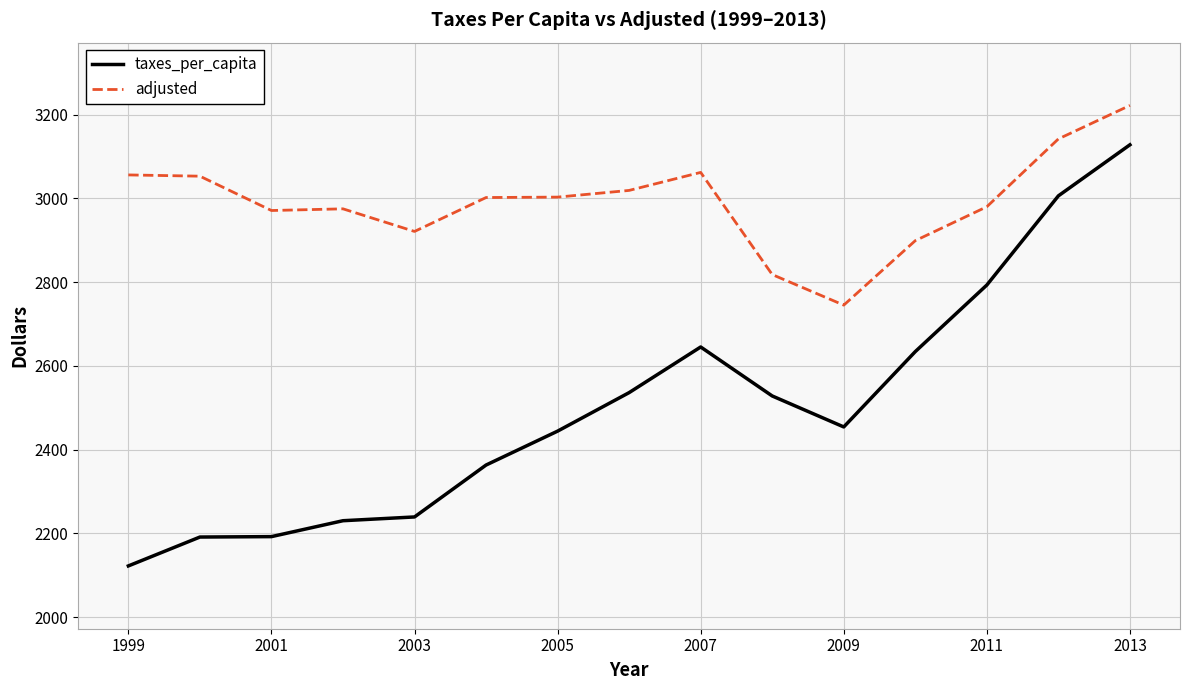

Which series has the largest range (max minus min)?

taxes_per_capita